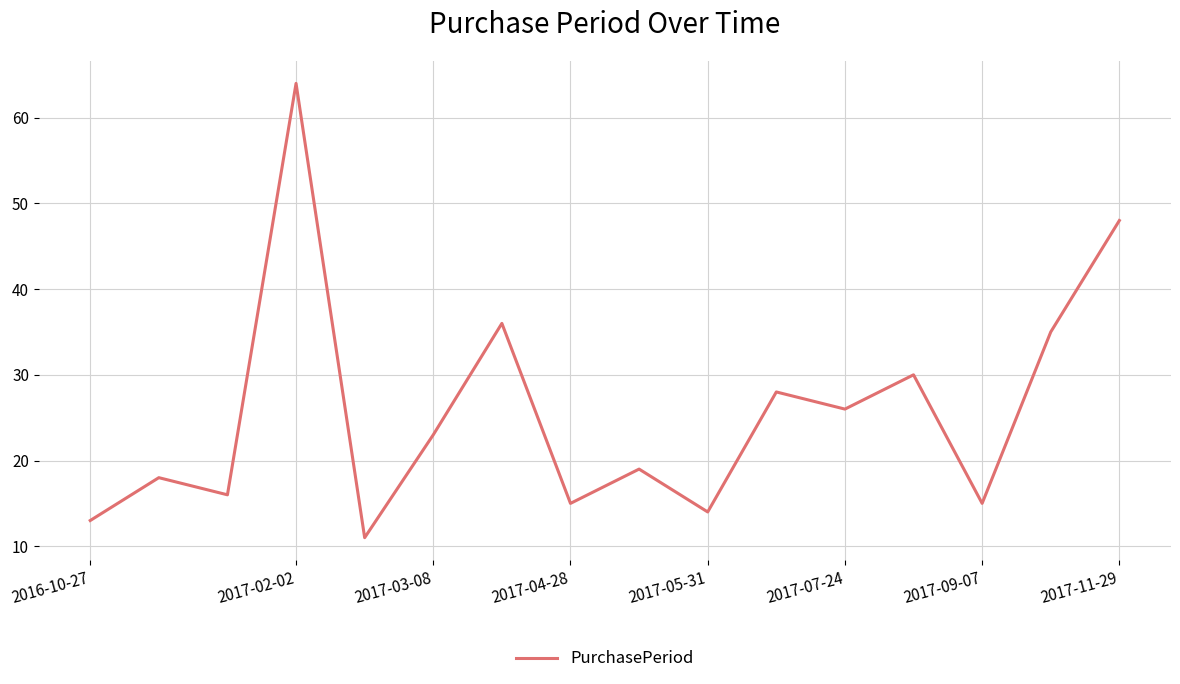

What is the minimum value shown in the chart?

11